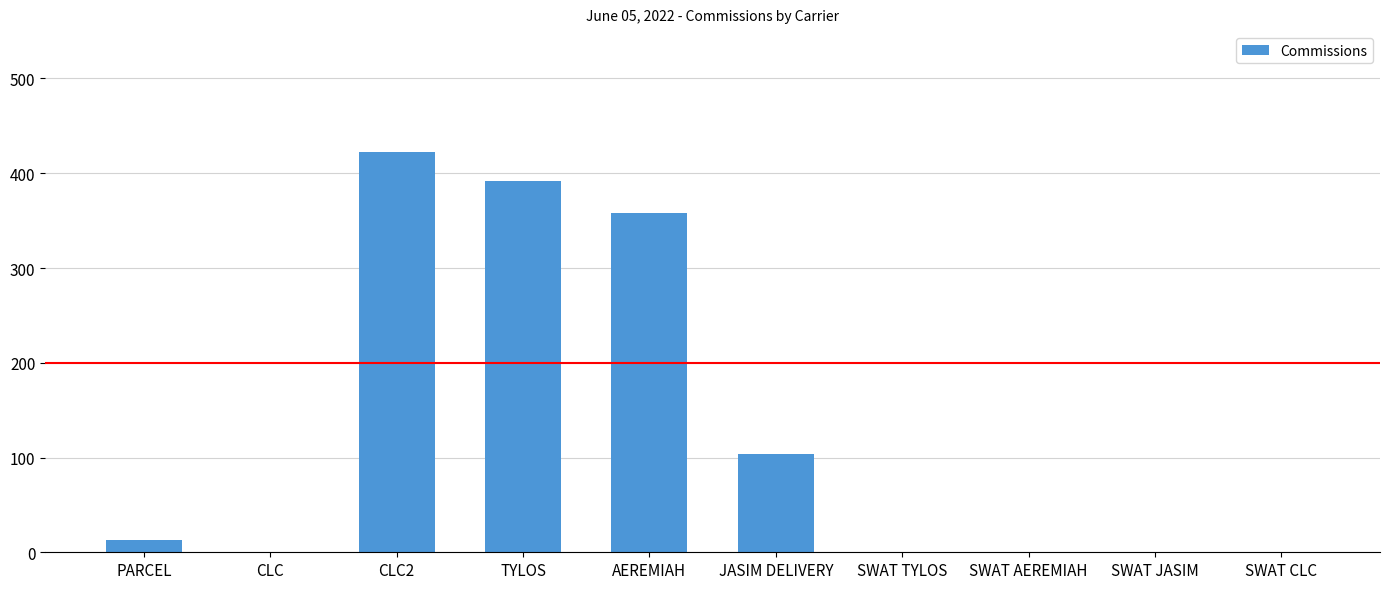

What is the approximate value at TYLOS?

392.3